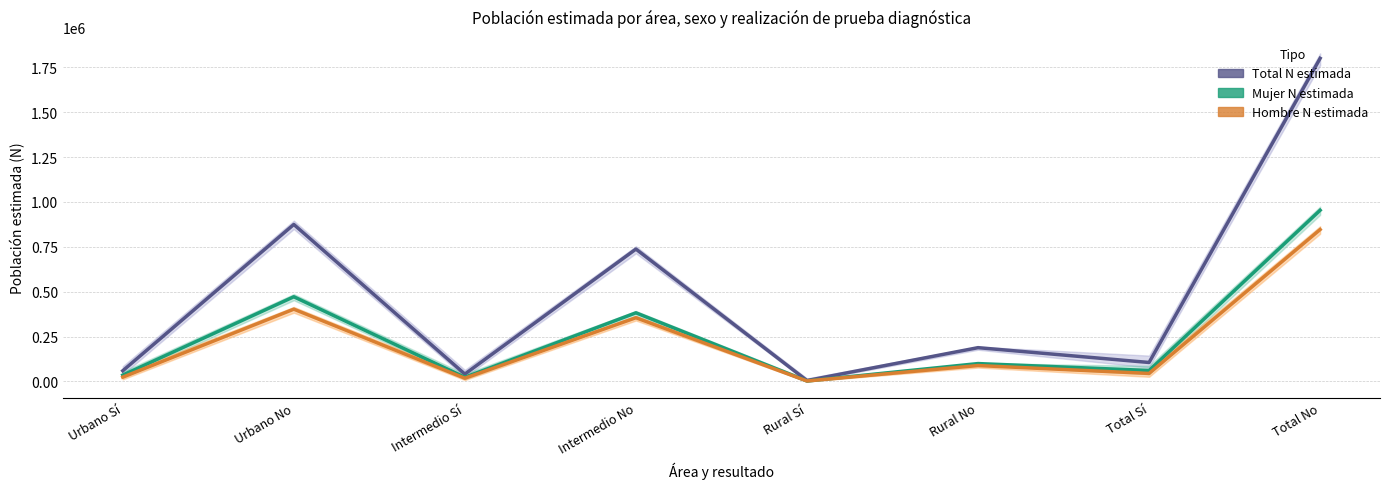

At which category does Mujer N estimada reach its first local valley?

Intermedio Sí